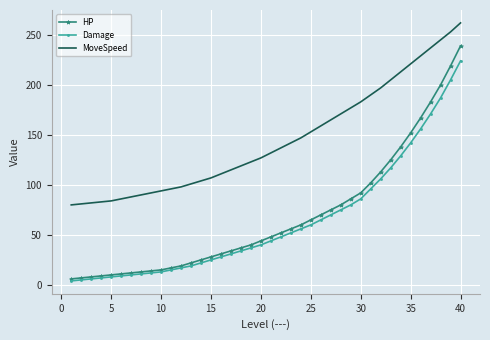

Which series has the largest total across all categories?

MoveSpeed